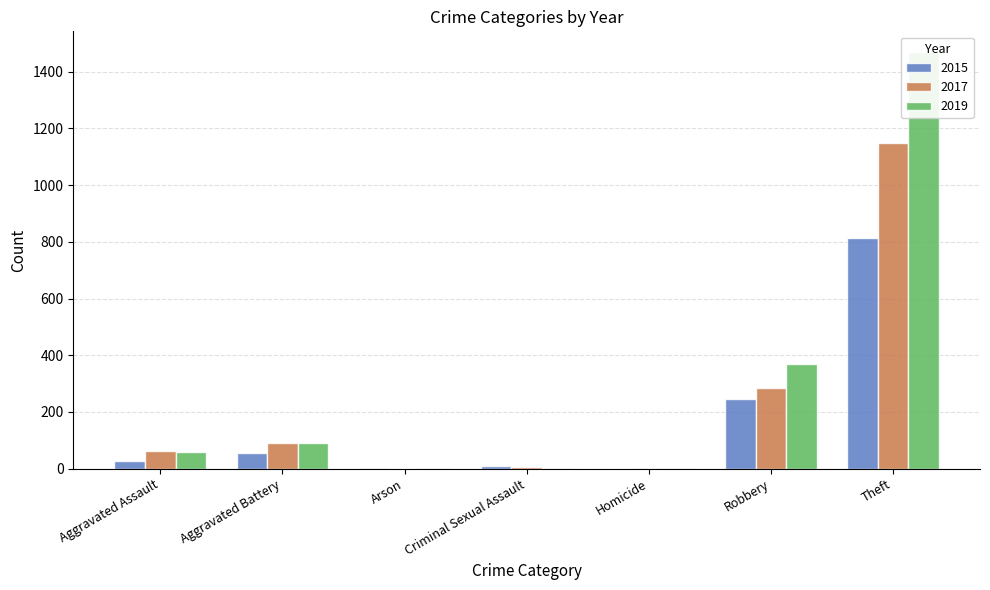

Which series has the largest range (max minus min)?

2019